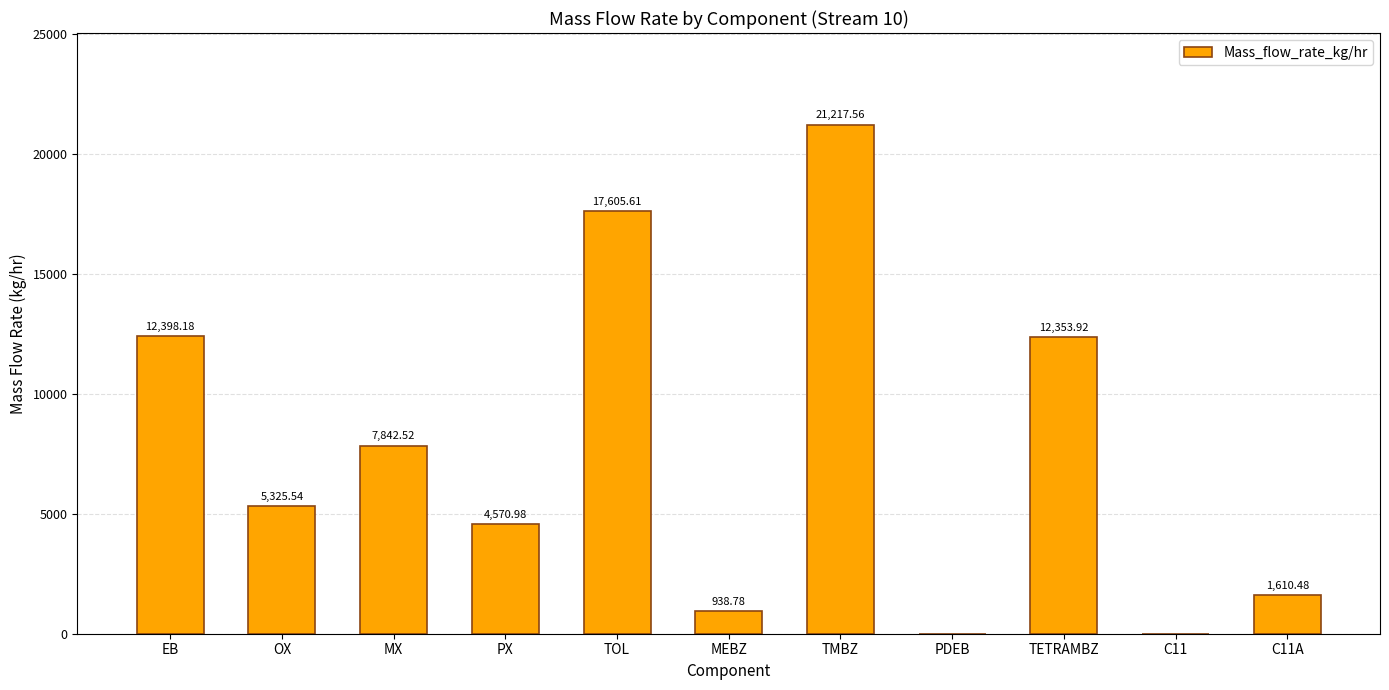

What is the sum of all values?

83863.6